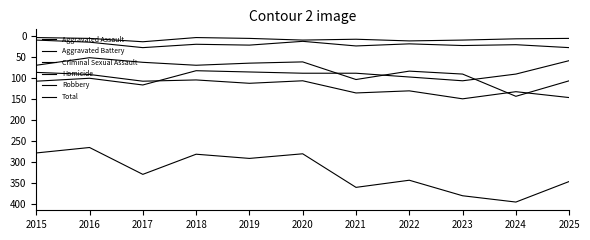

At which category is the sum across all series the highest?

2024